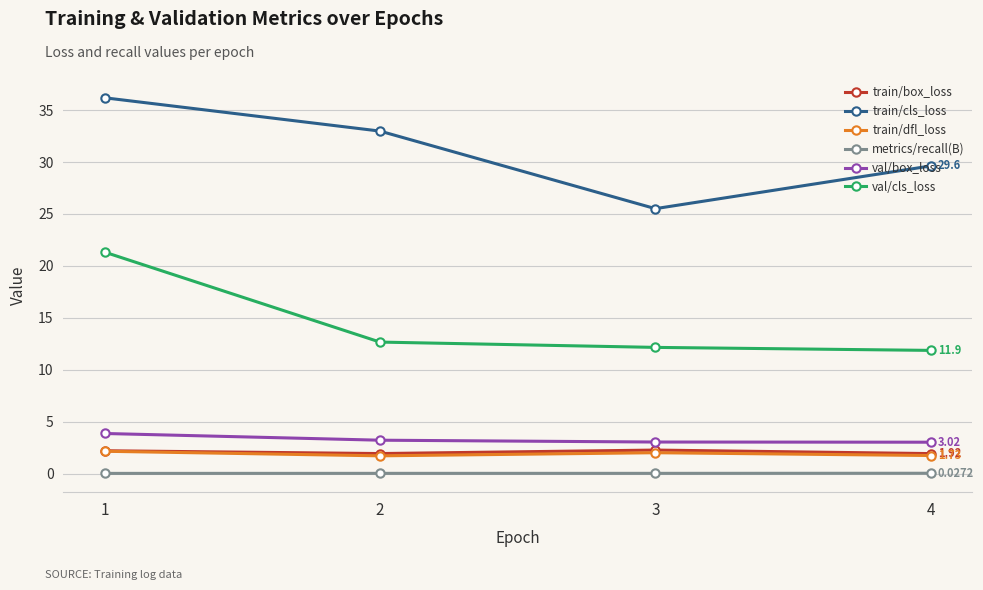

How many values in the train/dfl_loss series exceed 2?

2